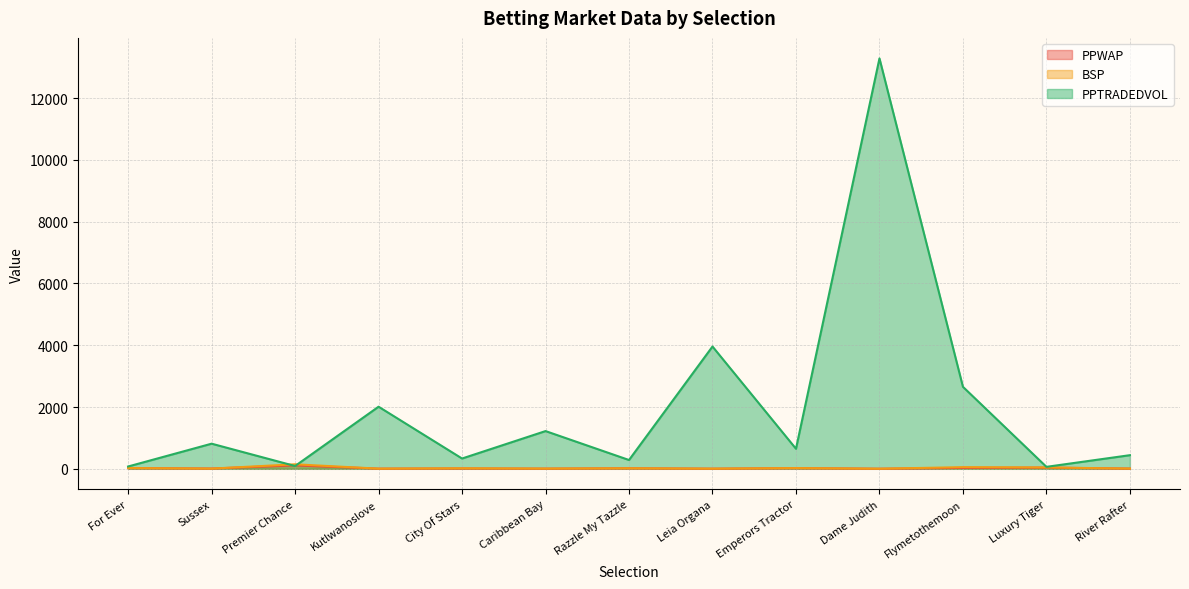

The BSP series shows 32.8 at Emperors Tractor. True or false?

False